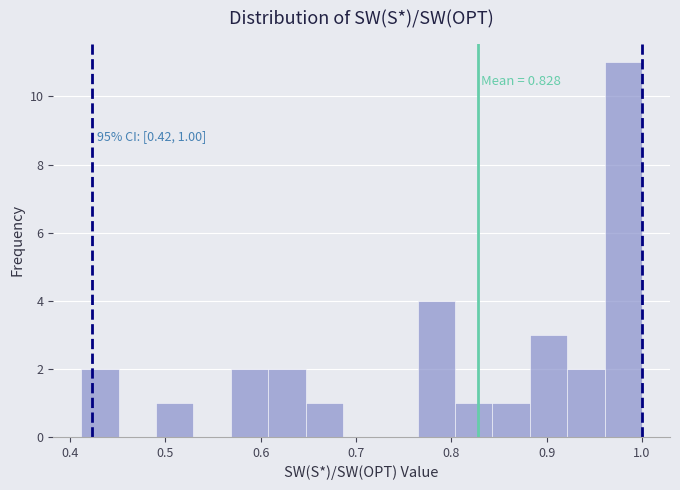

Read against the x-axis, roughly where is the centre of the tallest bar?

0.98